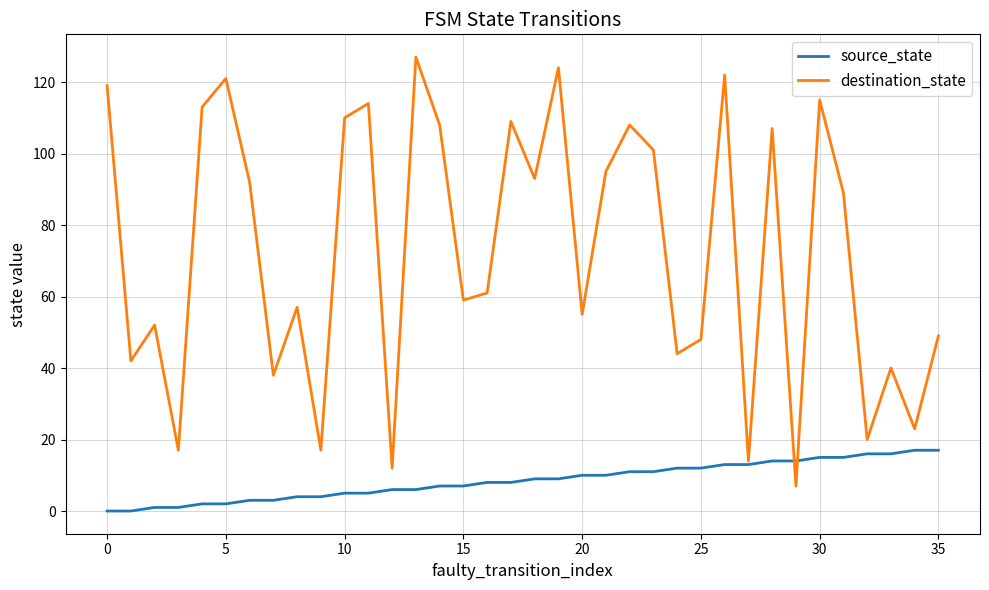

What are all the series names shown in the legend?

source_state, destination_state